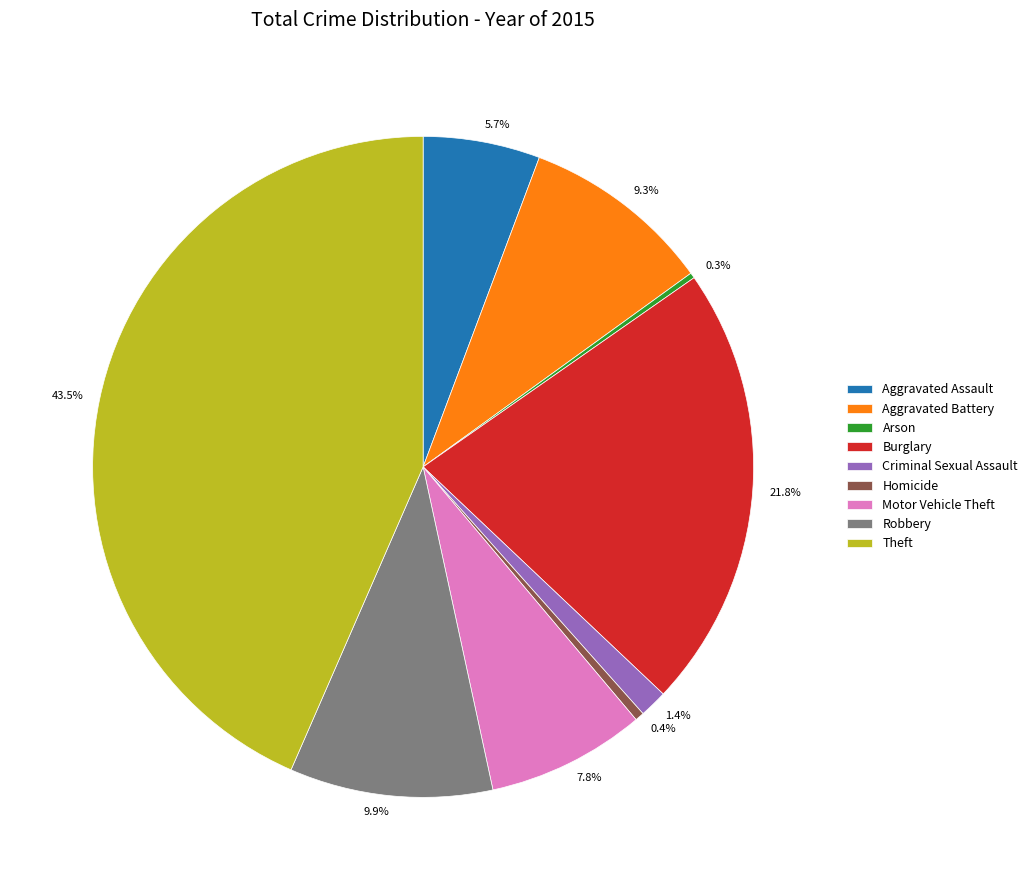

To the nearest percent, what portion does Aggravated Assault represent?

6%